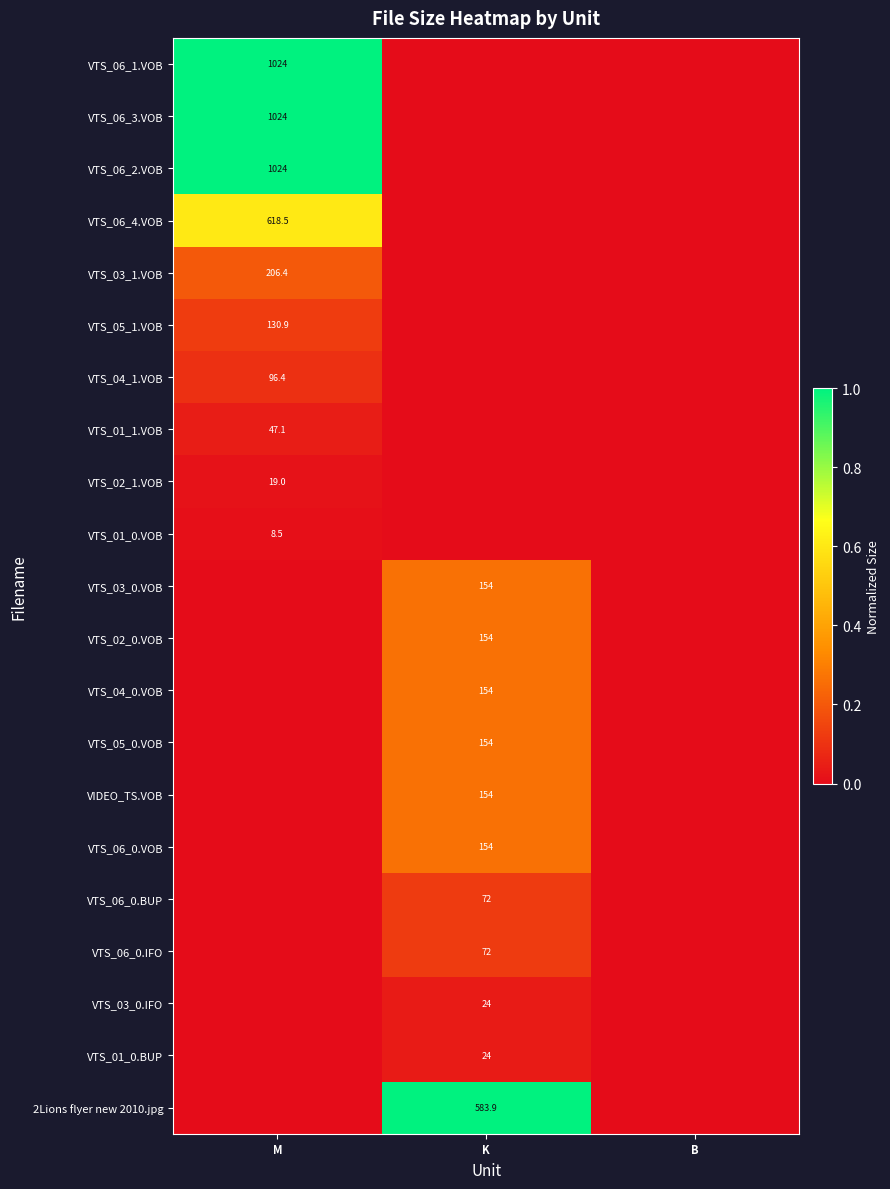

The value of VTS_04_1.VOB at M is 55.7. True or false?

False